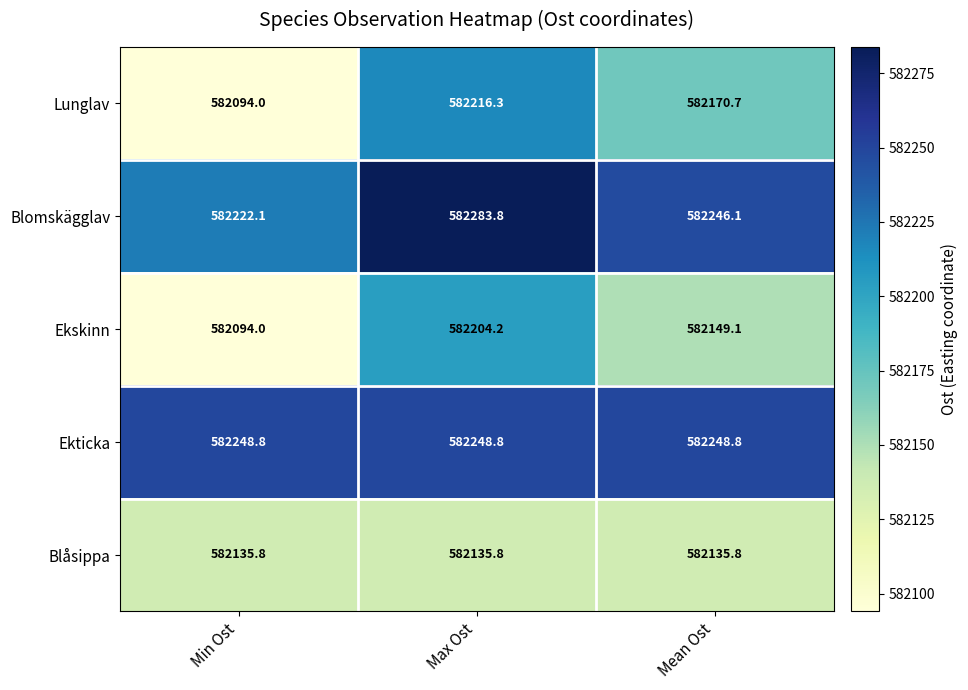

Rank the series by their maximum value, from highest to lowest.

Blomskägglav, Ekticka, Lunglav, Ekskinn, Blåsippa